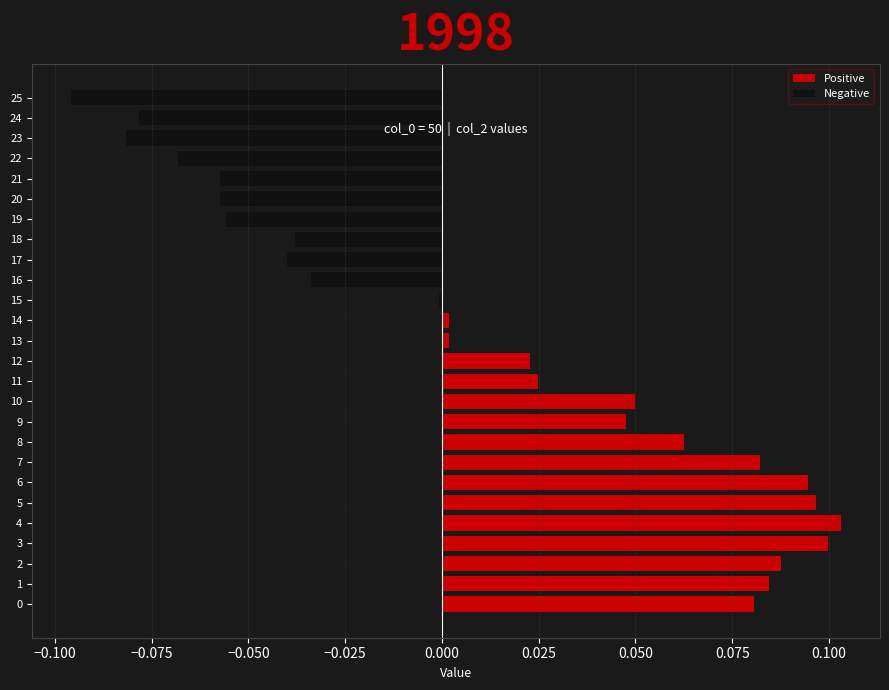

The value of Positive at 16 is -0.1. True or false?

False